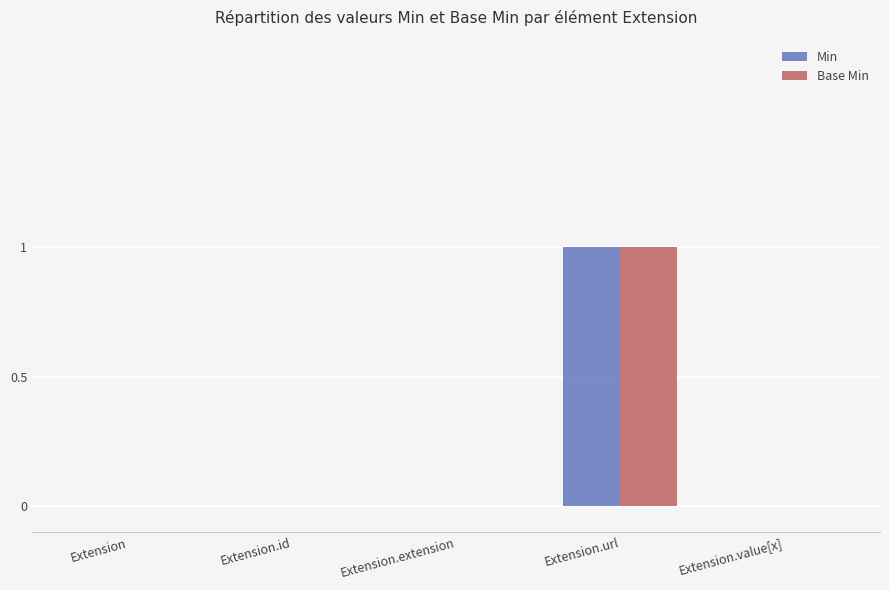

Is it true that Base Min equals 2 at Extension.url?

False